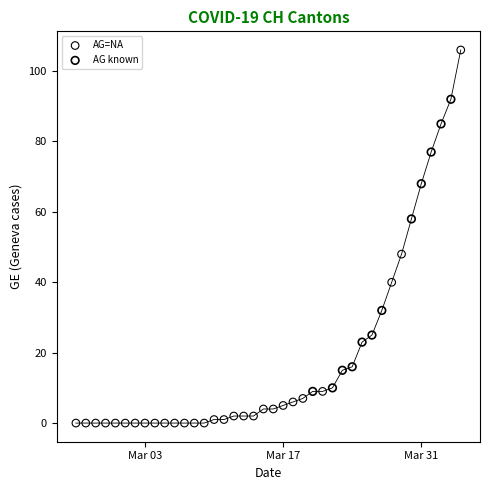

Which series contains the lowest Y value?

AG=NA